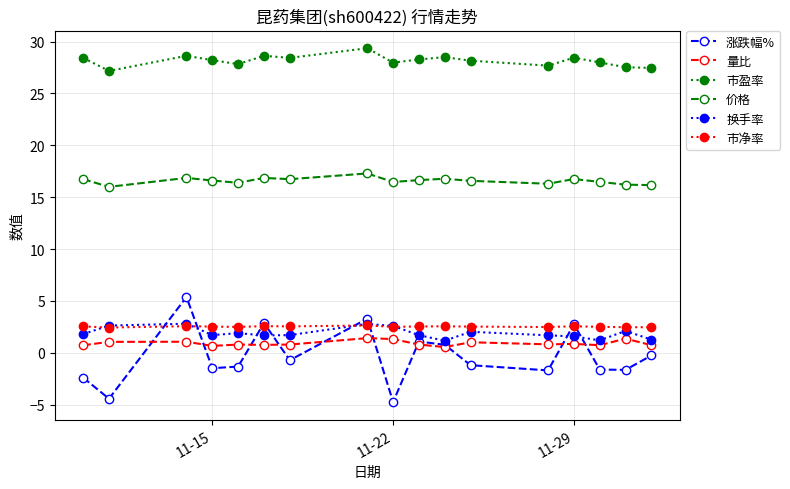

How many categories are shown in the chart?

17